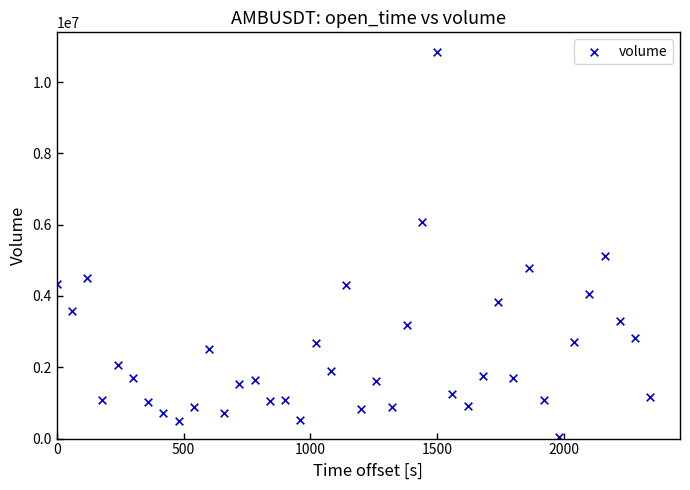

What is the range of Y values (max minus min)?

10823424